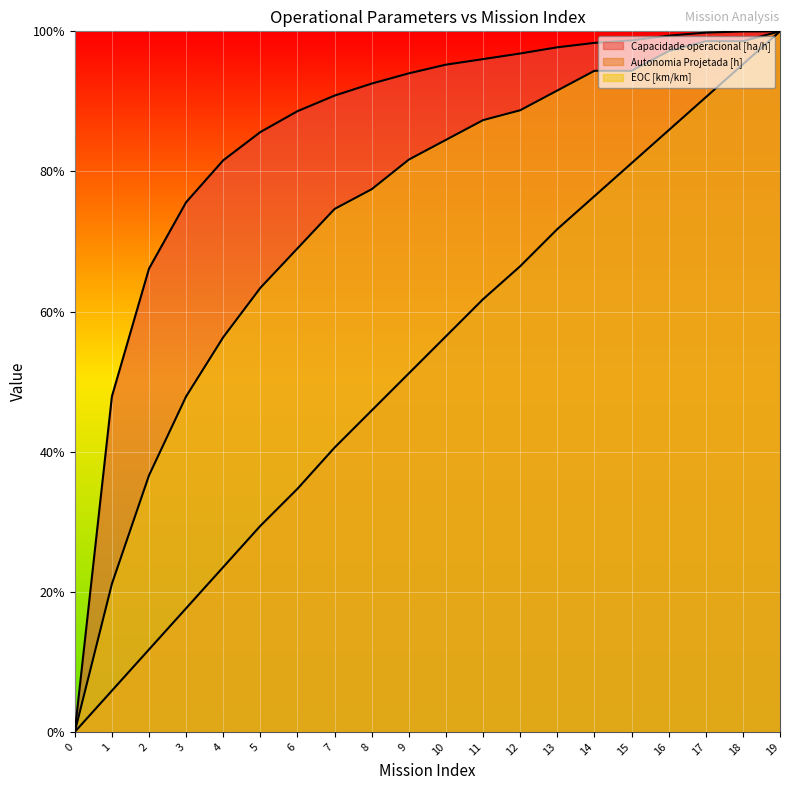

Reading right to left, extract all data points from this chart.

Capacidade operacional [ha/h]: 1.0	1.0	1.0	1.0	1.0	1.0	1.0	1.0	1.0	1.0	0.9	0.9	0.9	0.9	0.9	0.8	0.8	0.7	0.5	0.0
Autonomia Projetada [h]: 1.0	1.0	0.9	0.9	0.8	0.8	0.7	0.7	0.6	0.6	0.5	0.5	0.4	0.3	0.3	0.2	0.2	0.1	0.1	0.0
EOC [km/km]: 1.0	1.0	1.0	1.0	0.9	0.9	0.9	0.9	0.9	0.8	0.8	0.8	0.7	0.7	0.6	0.6	0.5	0.4	0.2	0.0